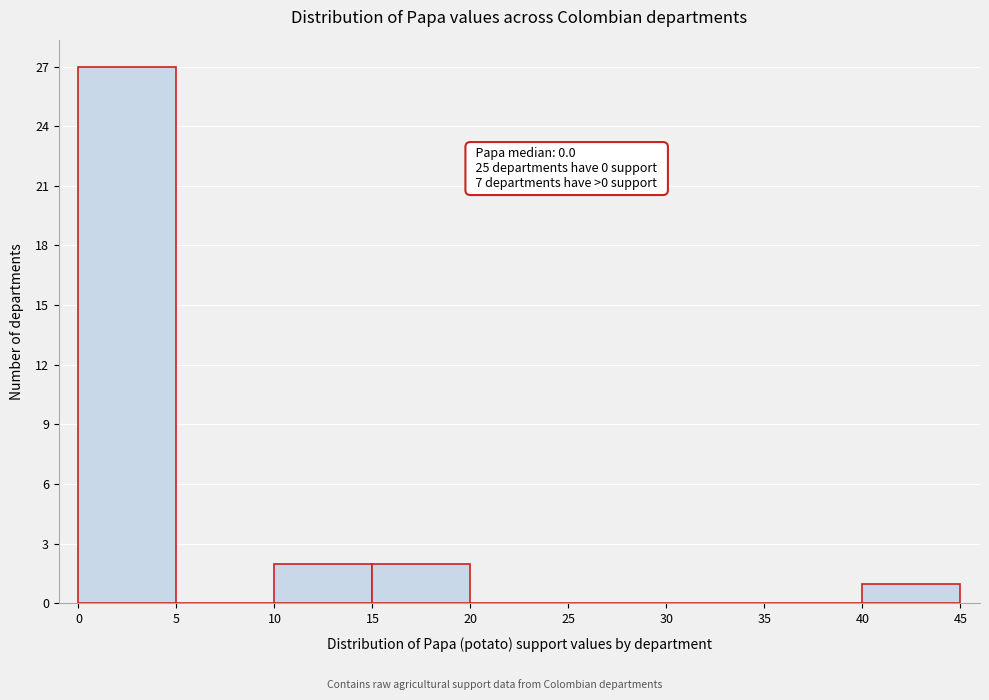

Over which range of the x-axis is the bar tallest?

0 to 5